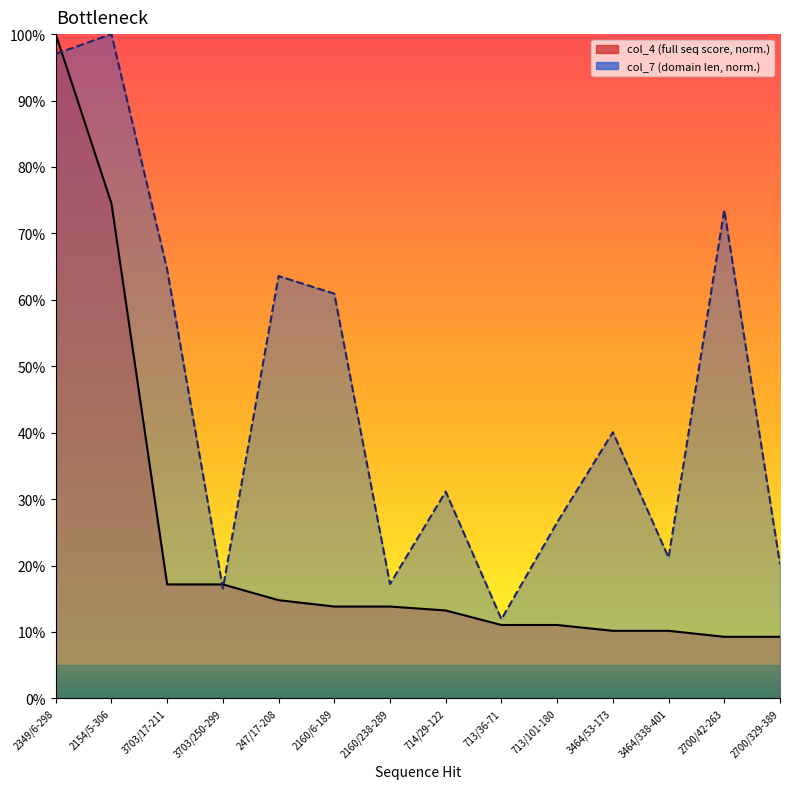

Reading right to left, what are all the values shown in this chart?

col_4 (full seq score): 9.3	9.3	10.2	10.2	11.0	11.0	13.2	13.8	13.8	14.8	17.2	17.2	74.5	100.0
col_7 (domain len): 20.2	73.5	21.2	40.1	26.5	11.9	31.1	17.2	60.9	63.6	16.6	64.6	100.0	97.0